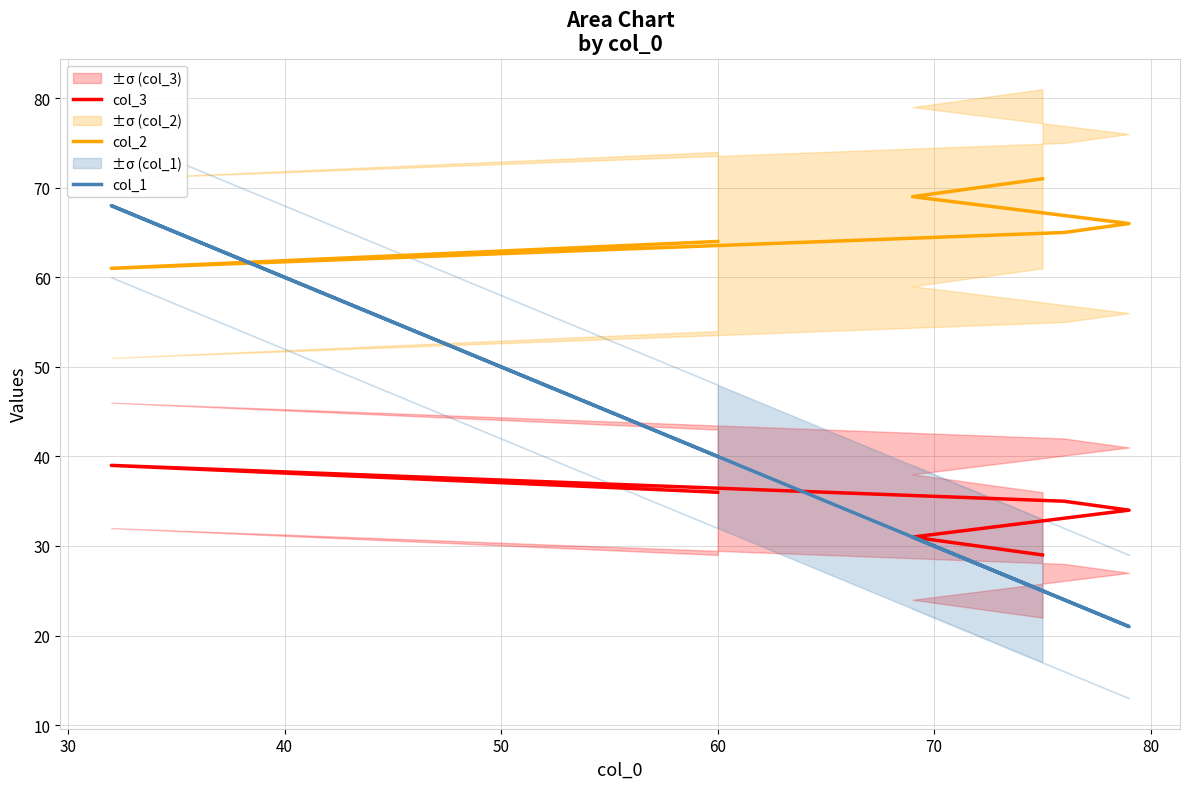

What is the greatest value displayed?

71